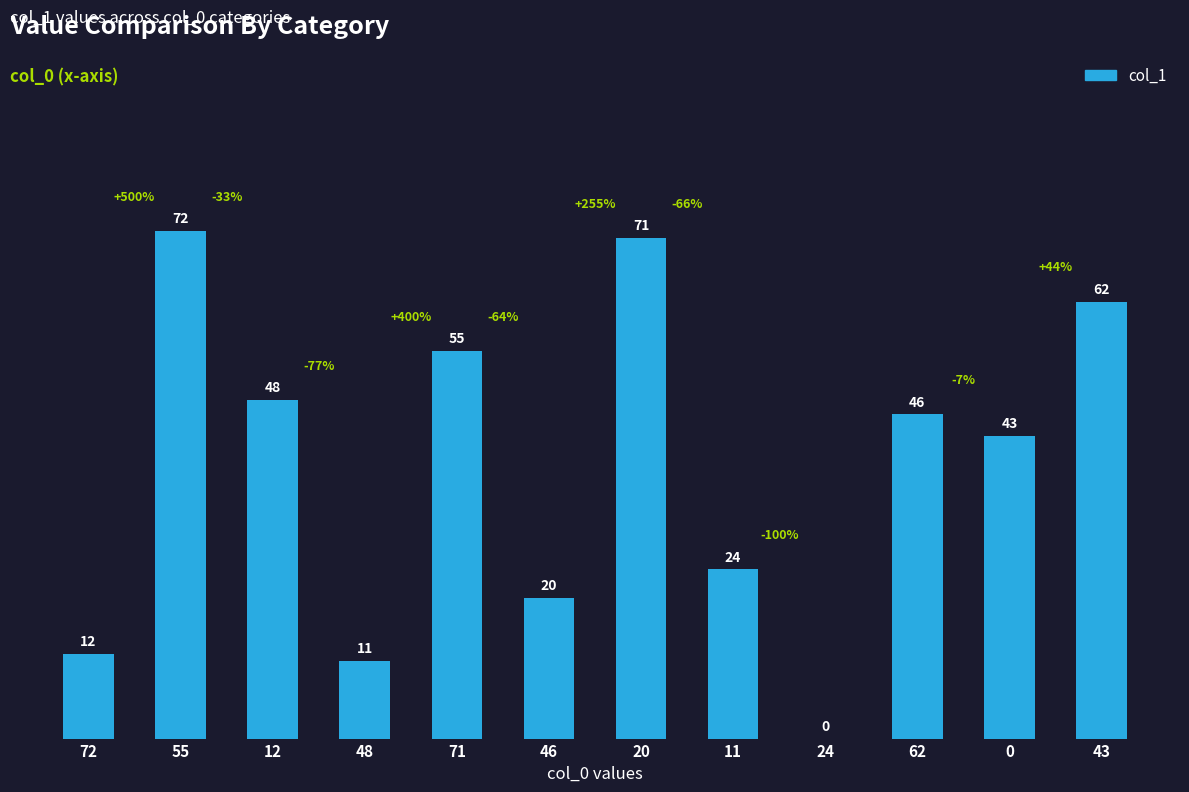

Between 72 and 48, which is larger?

72